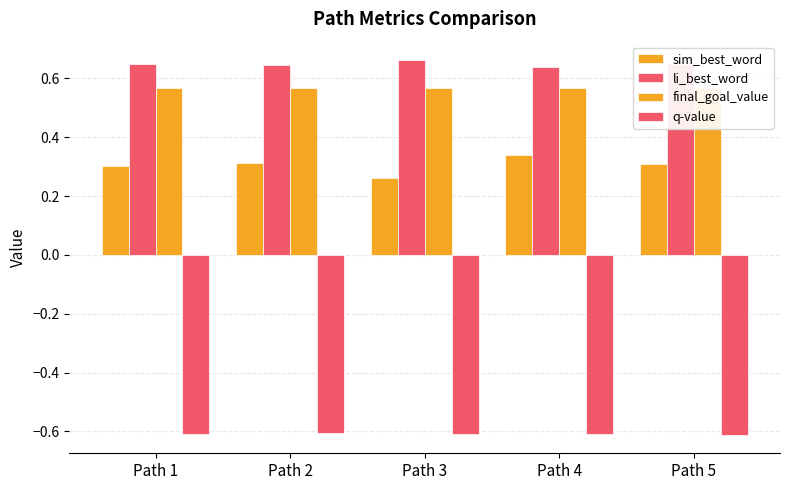

Which category has the lowest value in the q-value series?

Path 5